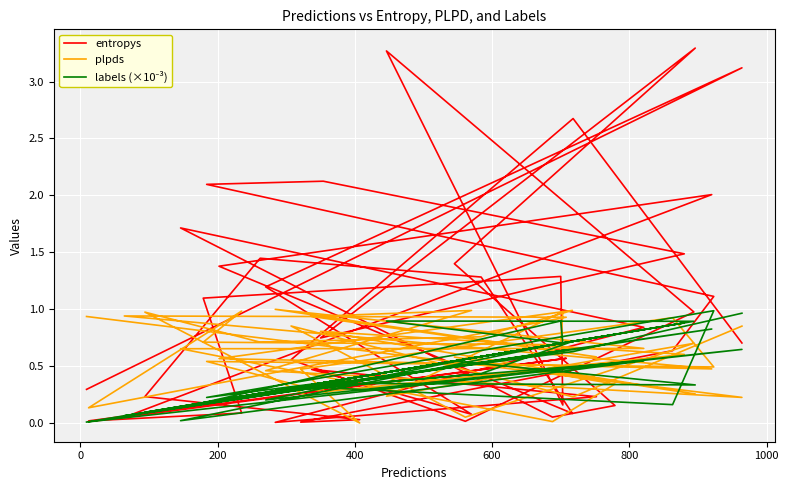

How many times do labels (×10⁻³) and entropys cross each other?

19